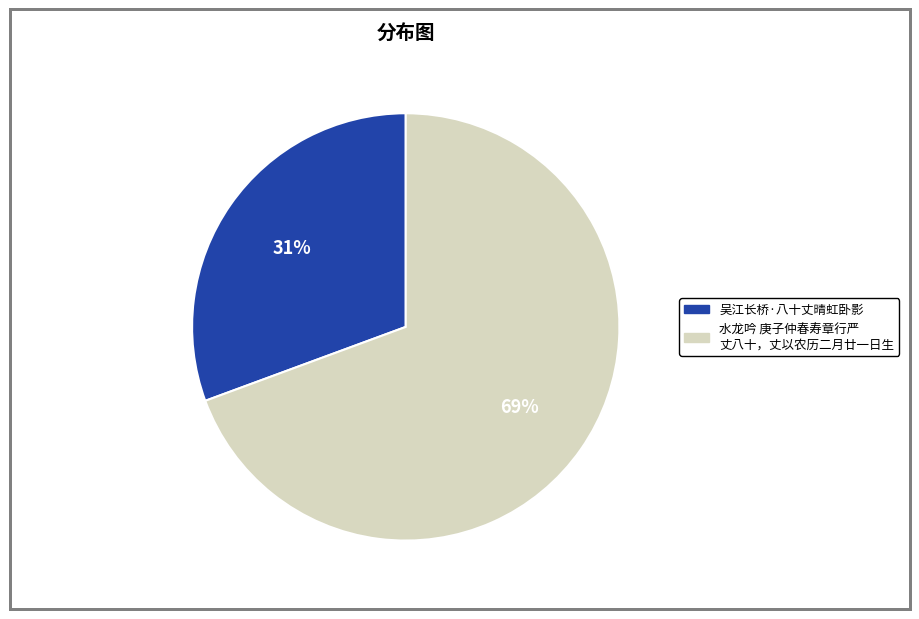

To the nearest percent, what is the average slice percentage?

50%